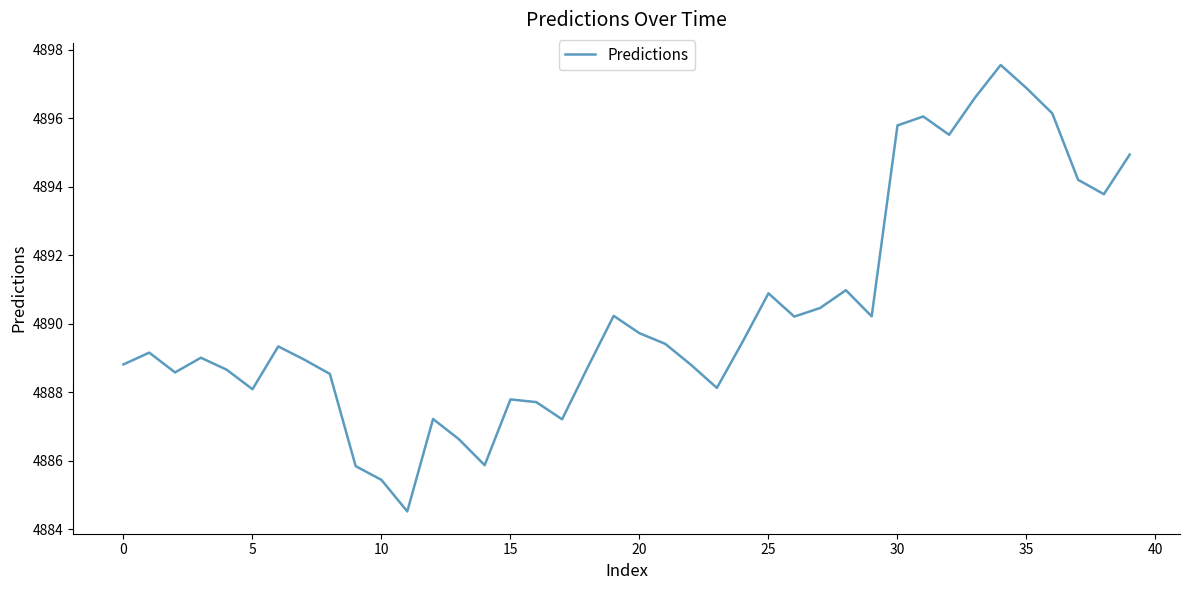

What is the difference between the maximum and minimum values?

13.0